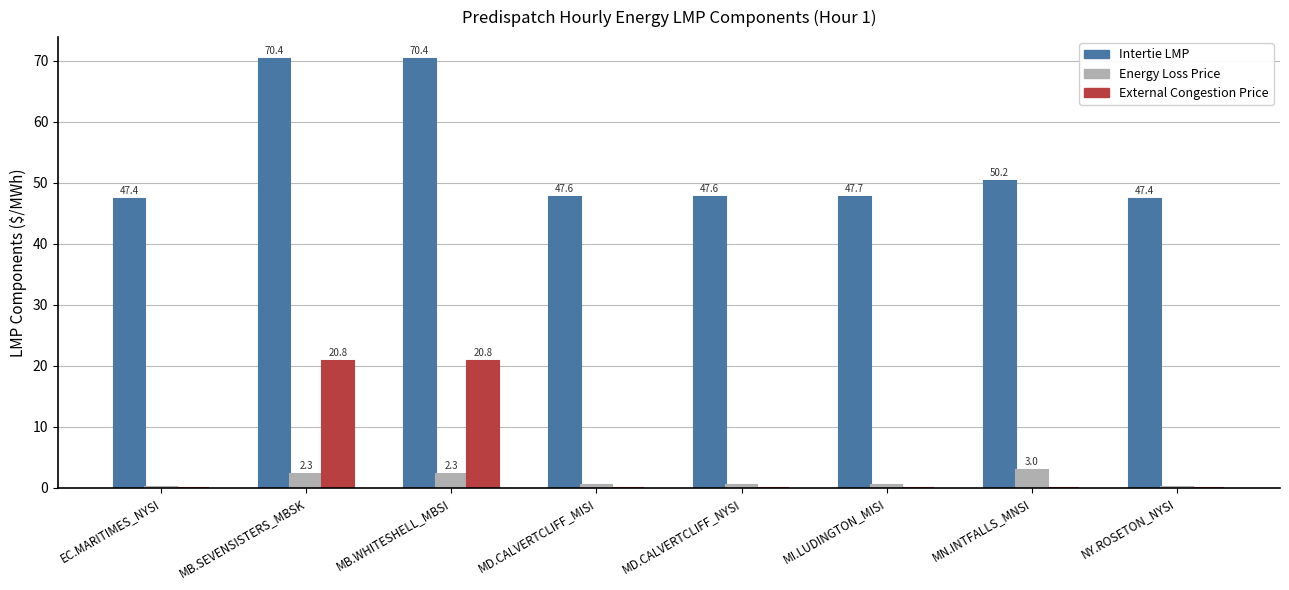

What is the total value across all series at MD.CALVERTCLIFF_MISI?

48.0